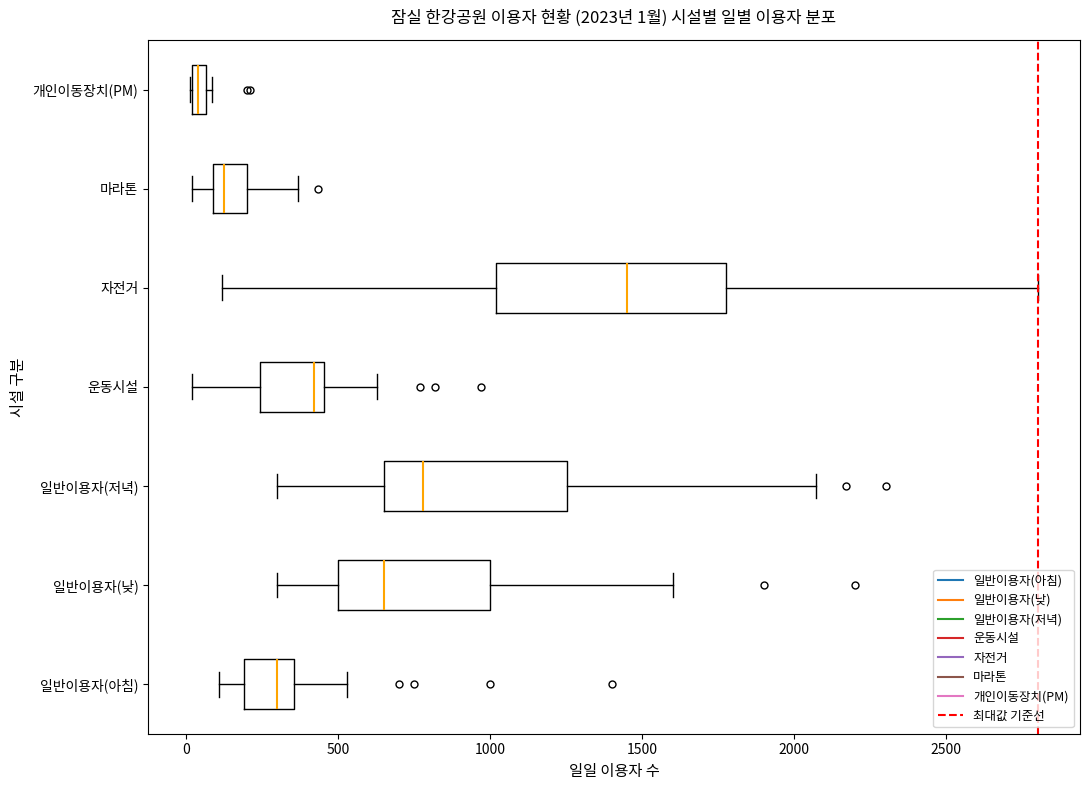

Which box has the furthest to the right median line?

자전거